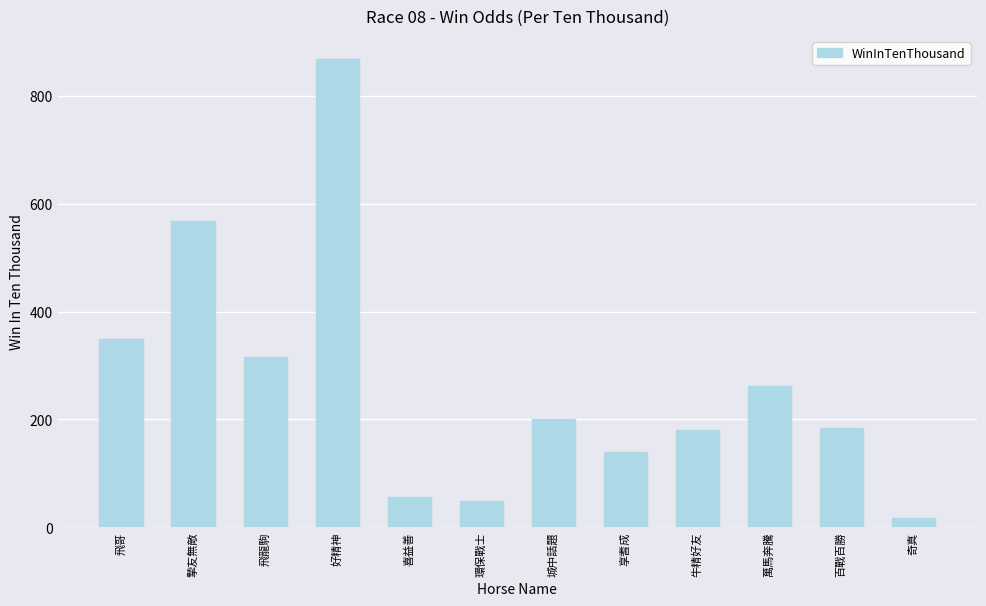

What is the change in value from 萬馬奔騰 to 百戰百勝?

-78